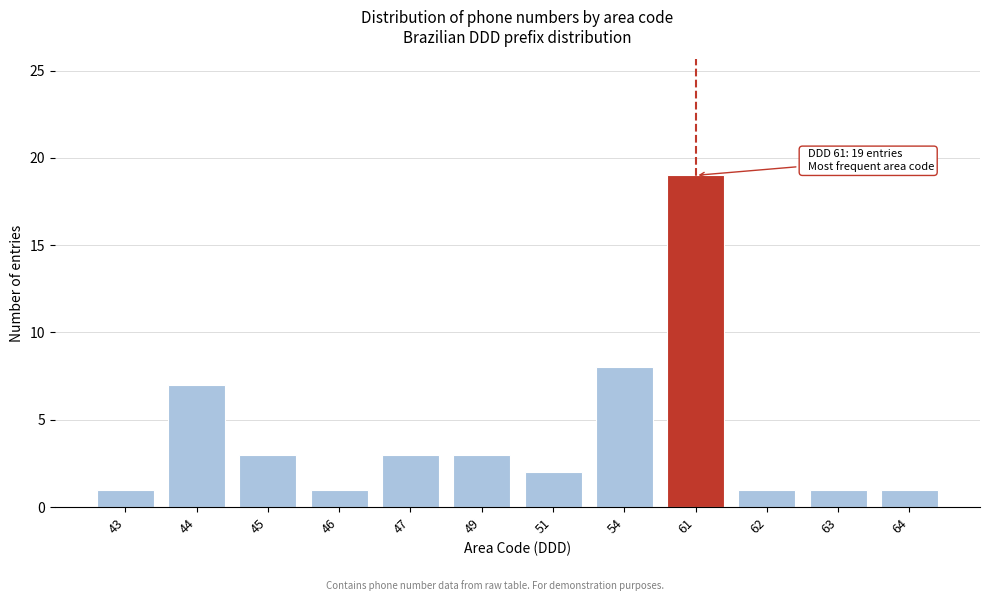

Reading right to left, what are all the values shown in this chart?

1	1	1	19	8	2	3	3	1	3	7	1